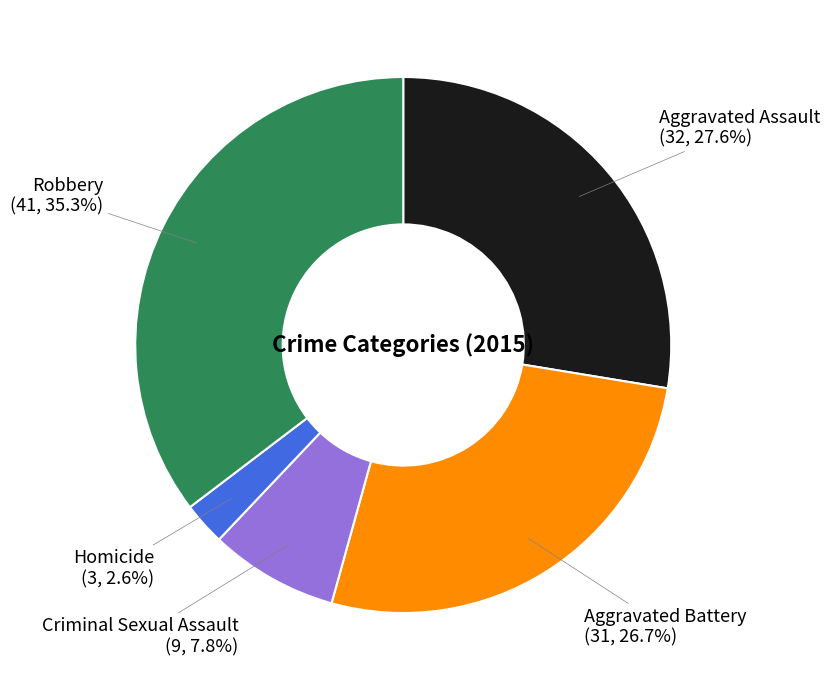

To the nearest percent, what portion does Criminal Sexual Assault represent?

8%